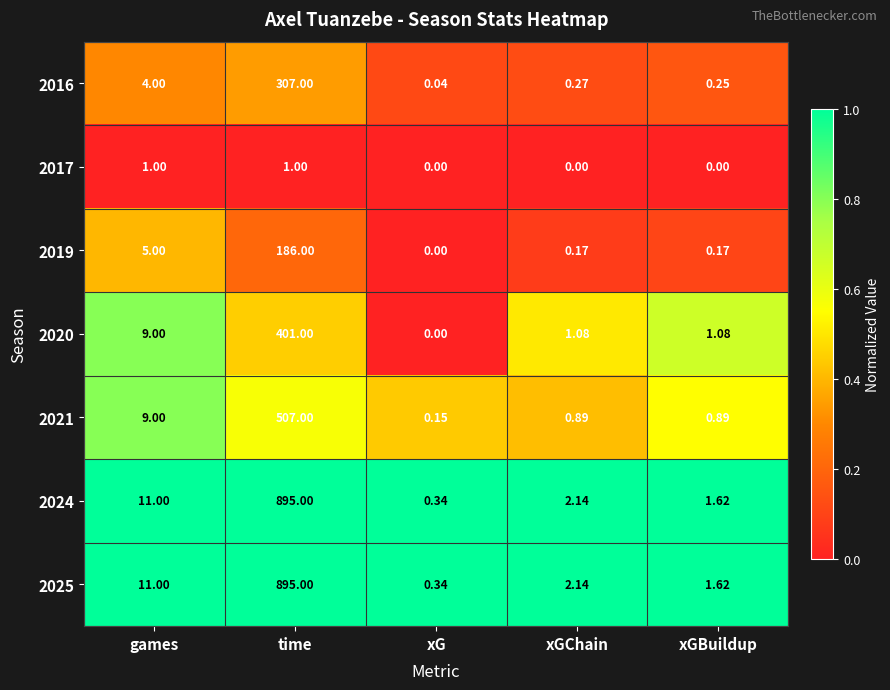

At which category does the chart reach its peak across all series?

time